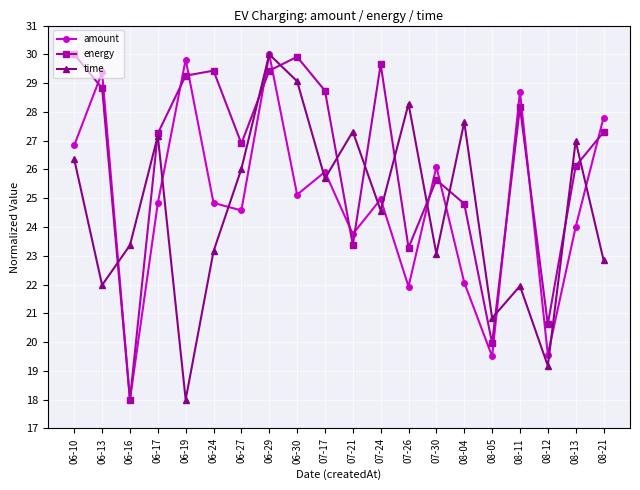

What is the difference between the highest and lowest values at 06-24?

6.3